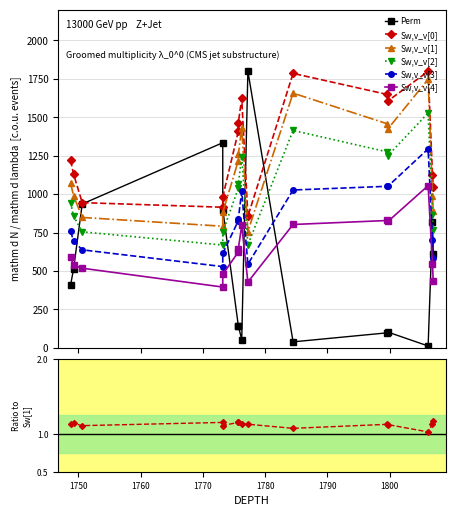

Between 1773.21 and 1799.74, which series saw the biggest shift?

Perm